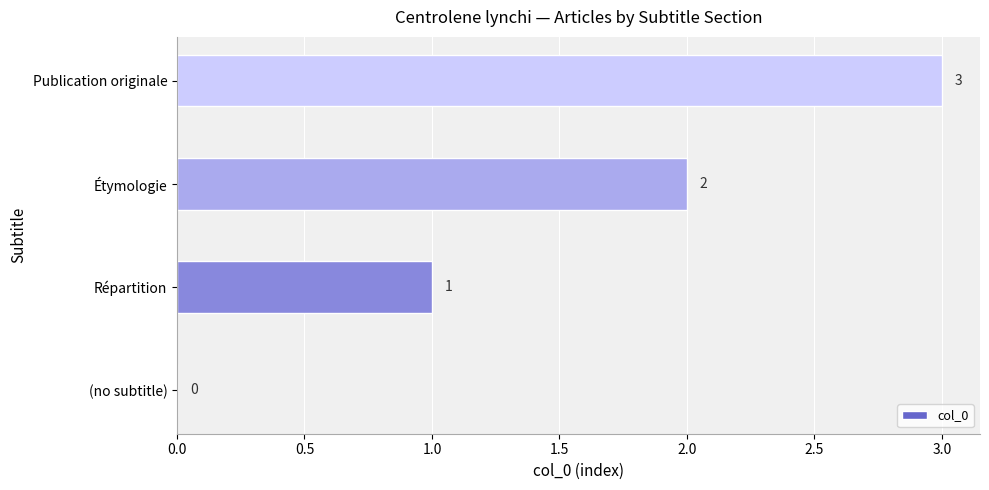

Which has a higher value, Étymologie or (no subtitle)?

Étymologie